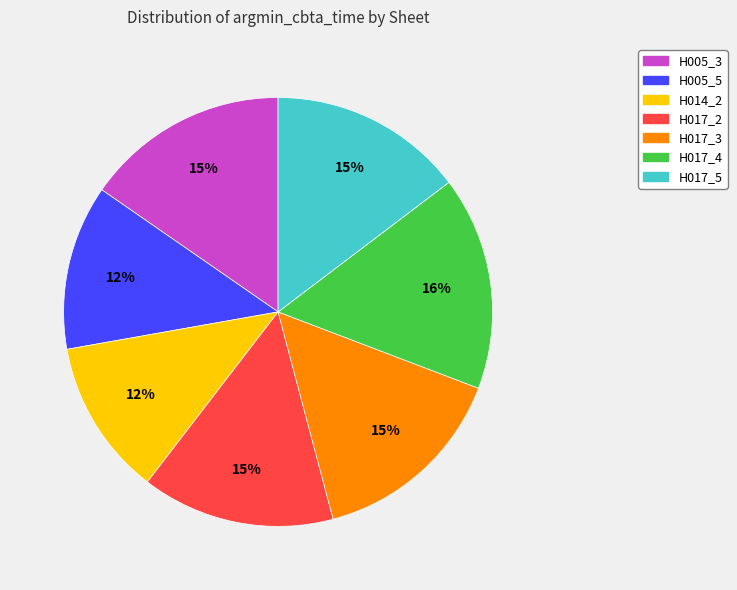

What percentage is the H017_4 slice, to the nearest percent?

16%